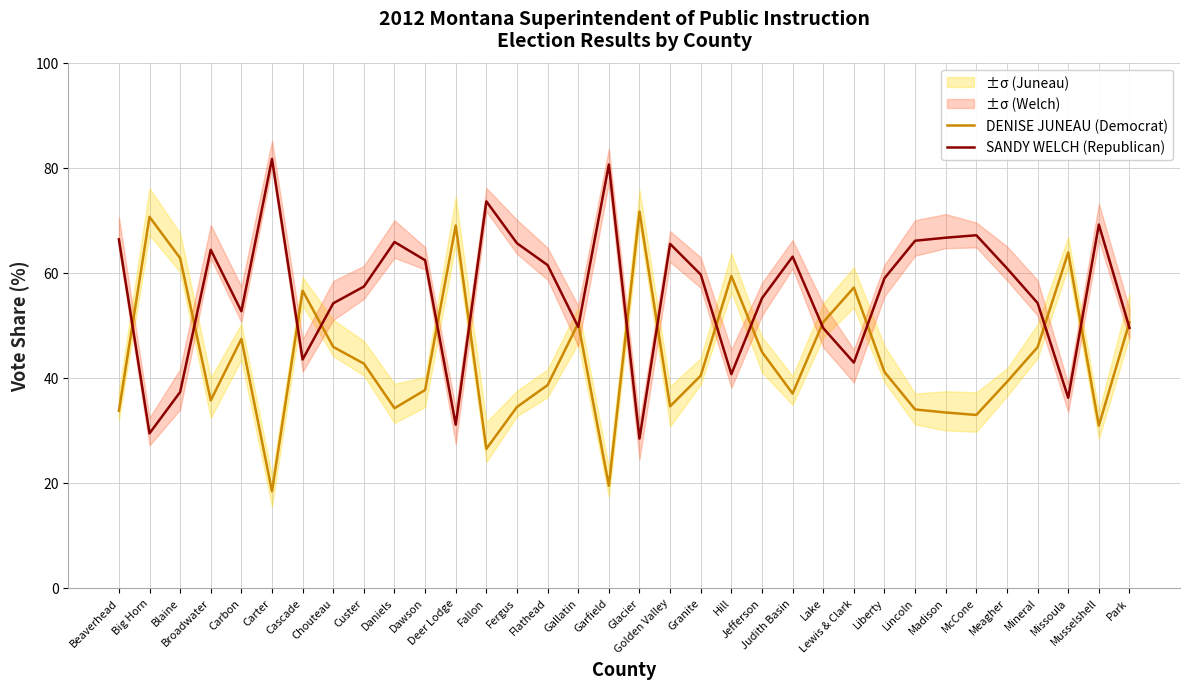

The value of SANDY WELCH (Republican) at Cascade is 43.5. True or false?

True